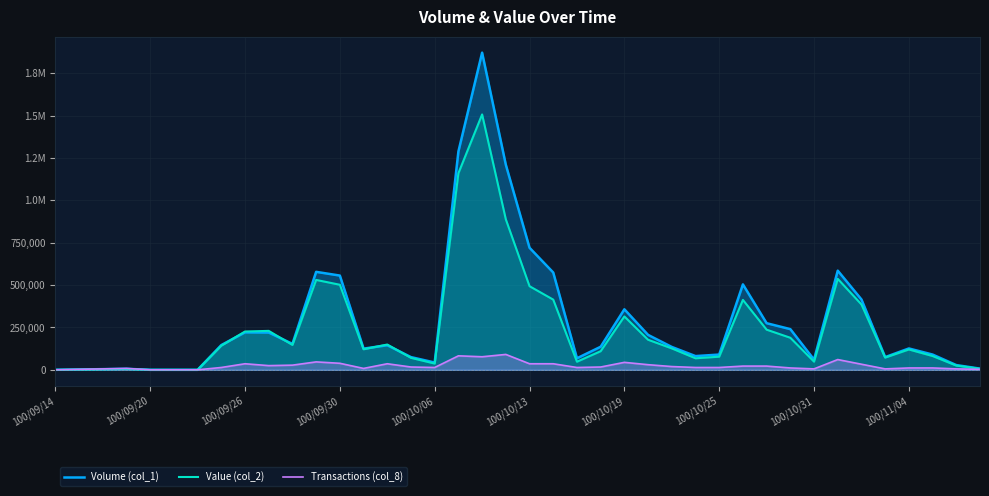

True or false: Transactions (col_8) and Volume (col_1) cross at least once.

False